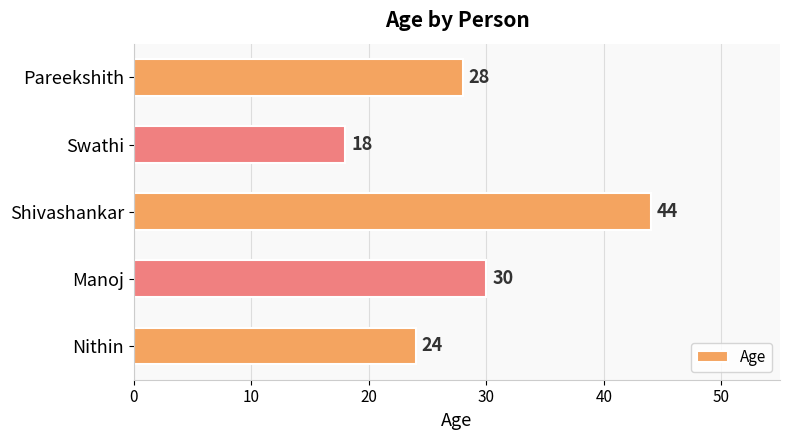

Is it true that the value at Manoj is 39?

False